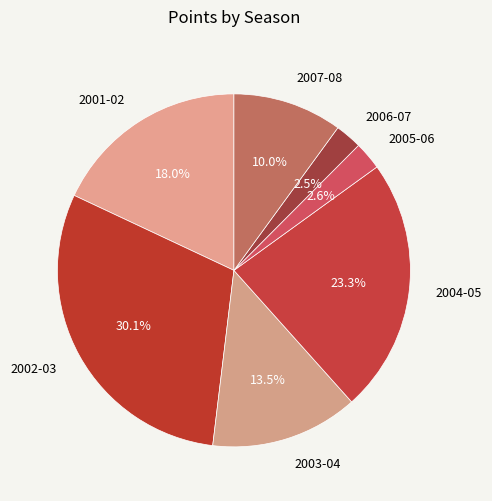

True or false: 2002-03 accounts for 39% of the total.

False